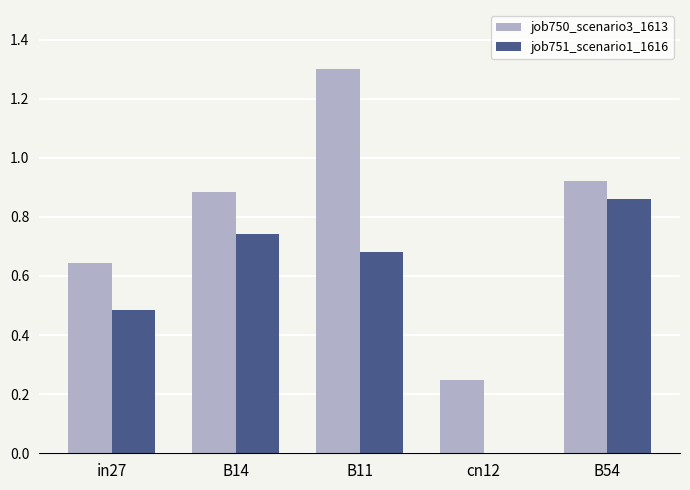

What is the difference between the job751_scenario1_1616 values at B11 and B14?

0.1